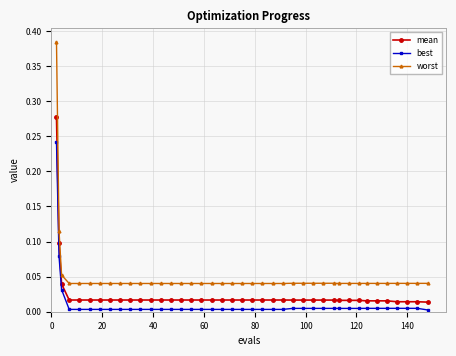

Rank the series by their average value, from lowest to highest.

best, mean, worst